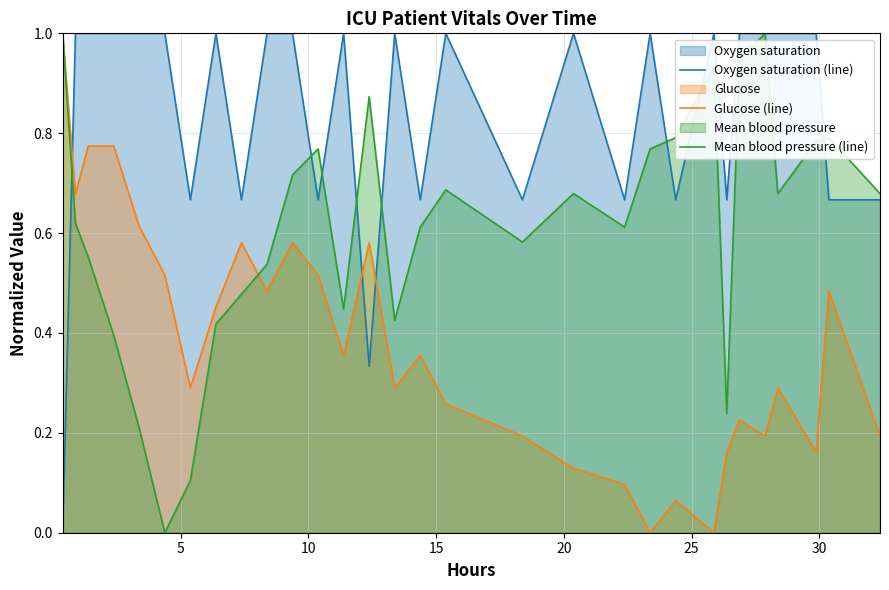

How many times do Glucose (line) and Oxygen saturation (line) cross each other?

3